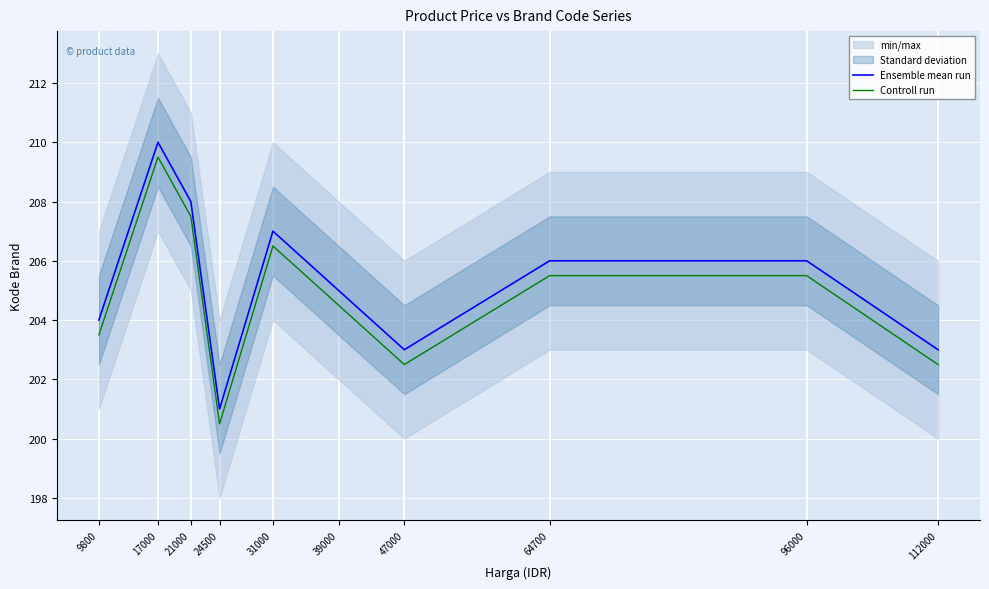

True or false: Controll run has a value of 96.0 at 47000.

False